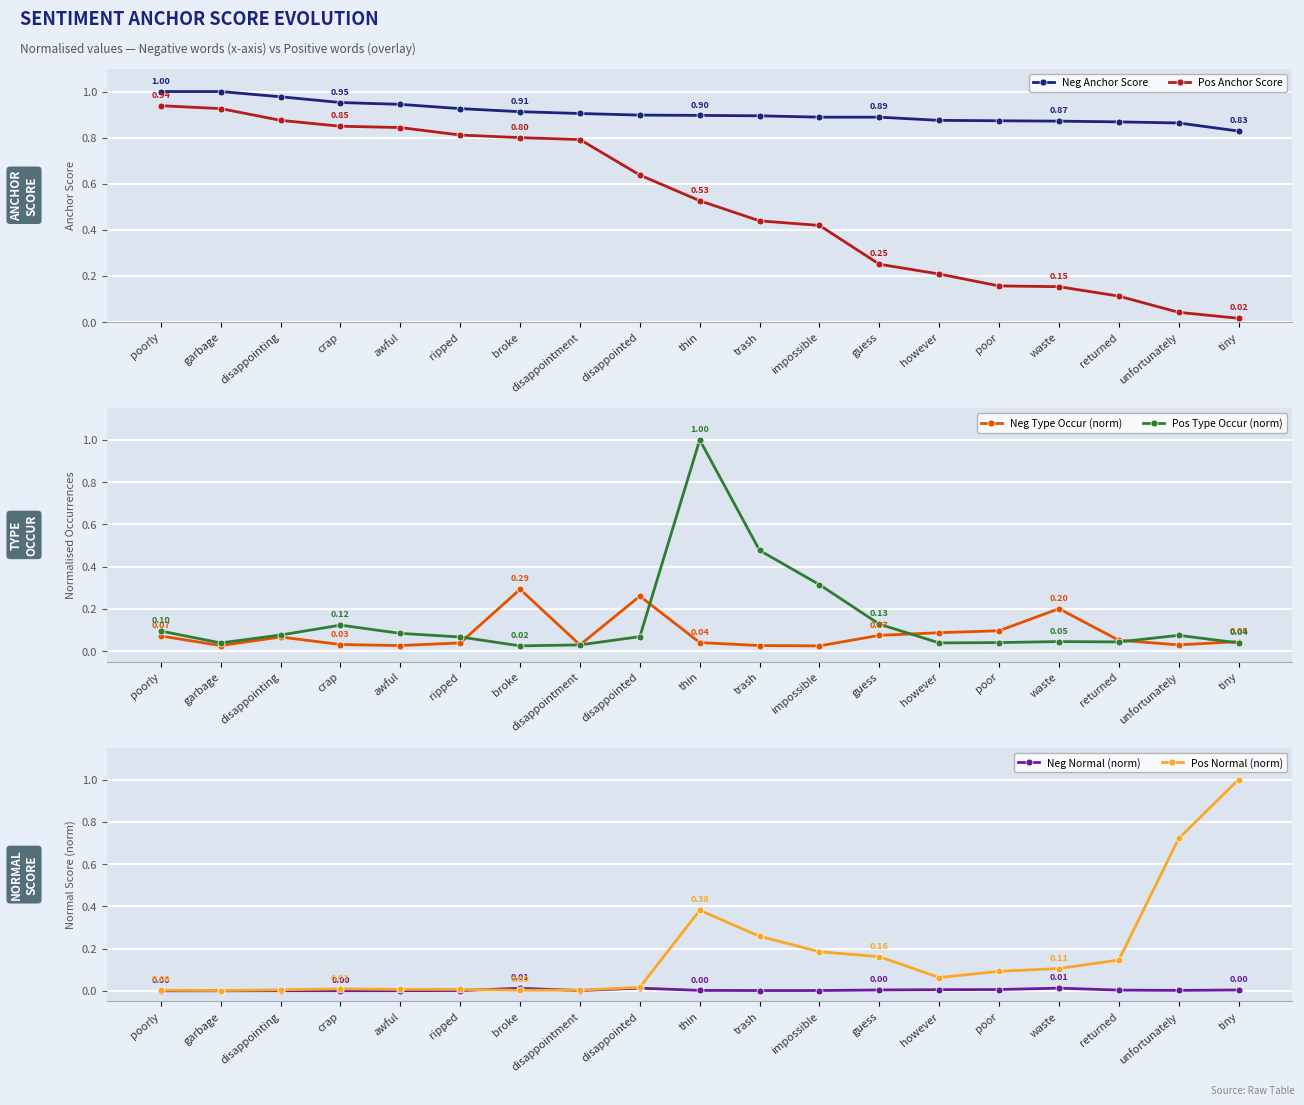

How many lines are shown in the chart?

6